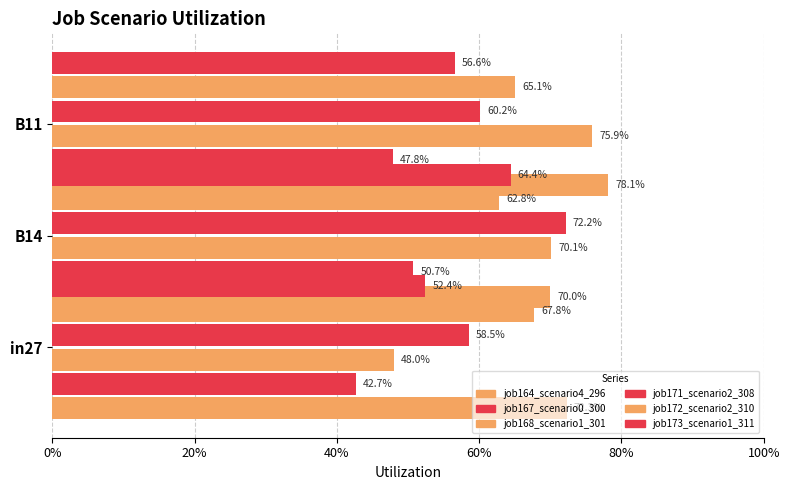

Rank the series at 0% from lowest to highest value.

job167_scenario0_300, job168_scenario1_301, job173_scenario1_311, job171_scenario2_308, job172_scenario2_310, job164_scenario4_296